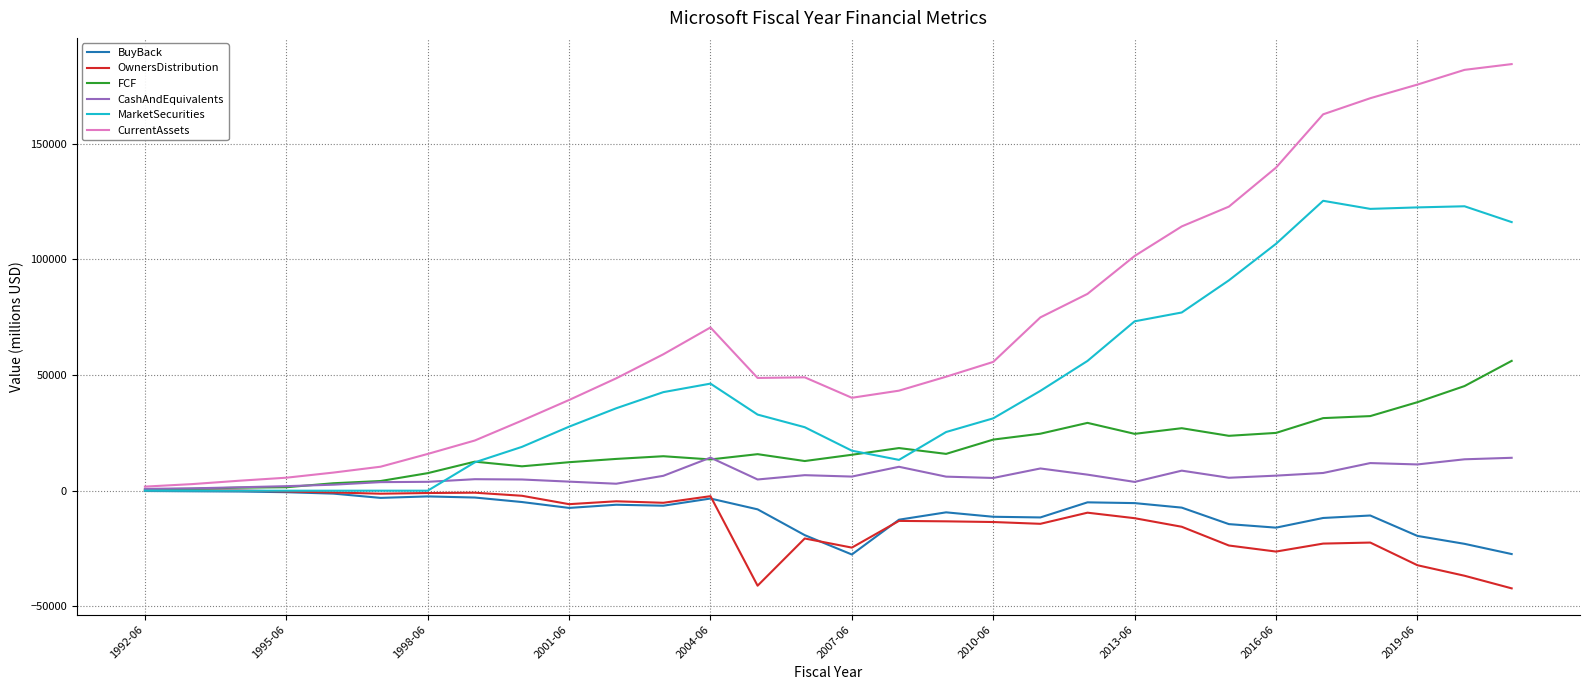

Which series has the largest total across all categories?

CurrentAssets